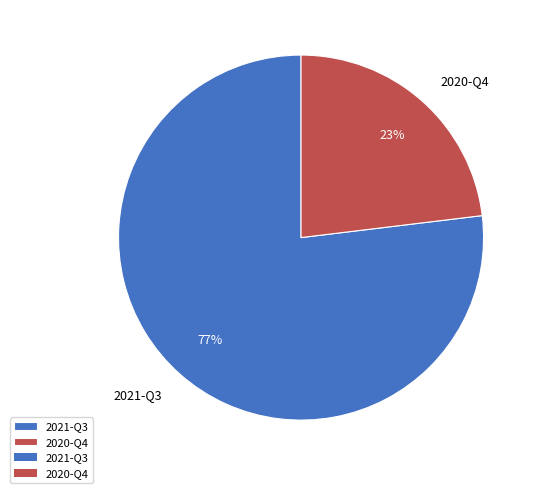

Combined, do 2020-Q4 and 2021-Q3 account for over 50%?

Yes